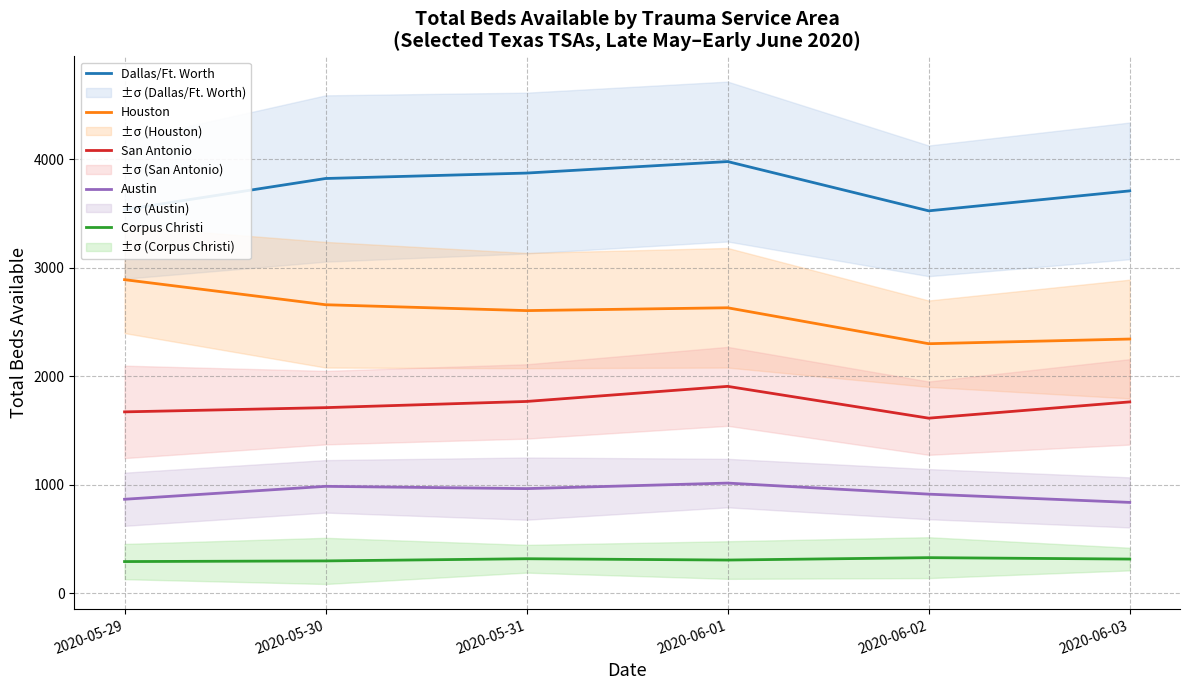

Where is the first local maximum for Houston?

2020-06-01